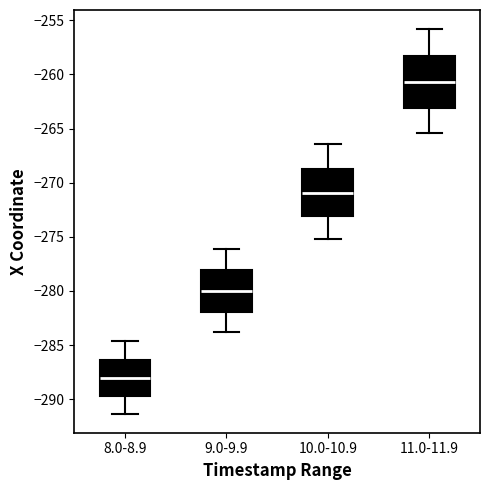

Where does the lower whisker of the box for 11.0-11.9 end on the y-axis? The values are not printed on the chart, so give them approximately, as read against the axis.

-265.5